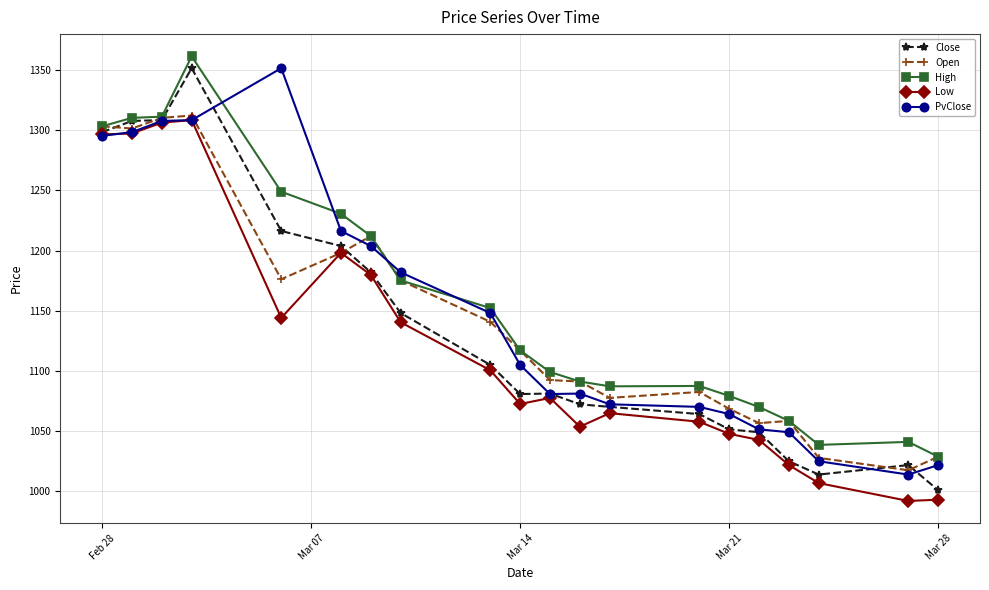

True or false: High and PvClose cross at least once.

True